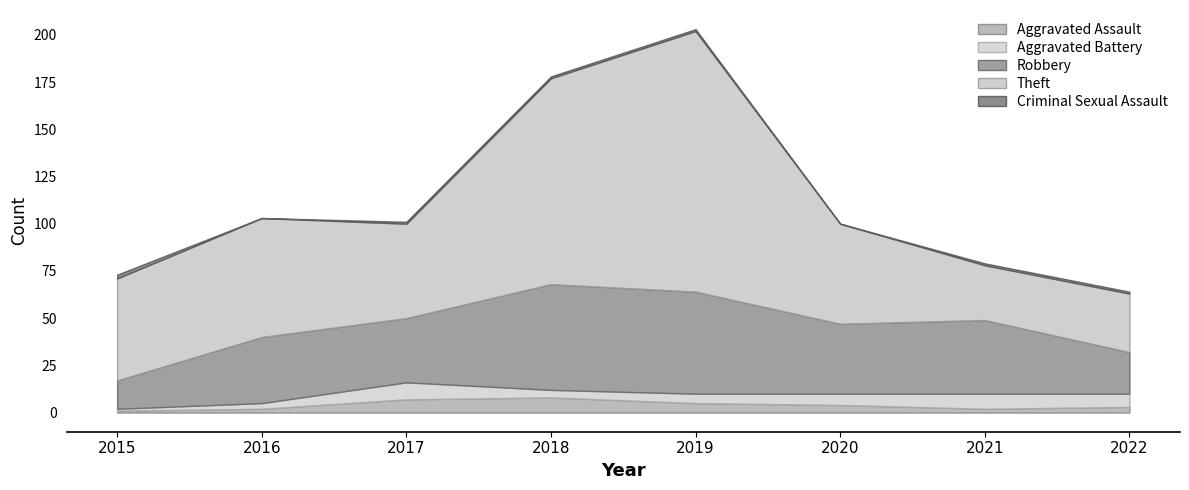

Does the chart have visible grid lines?

No